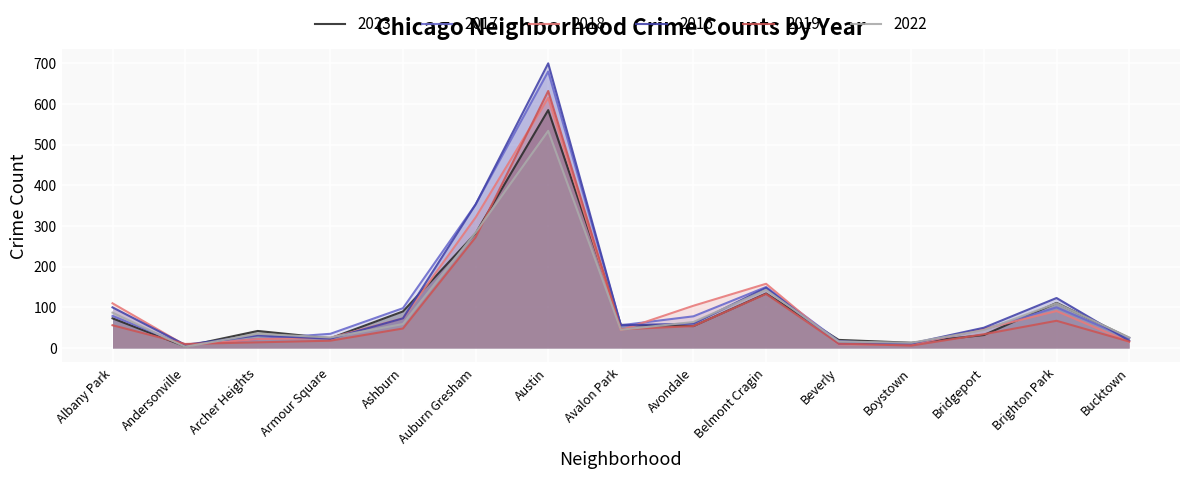

How many intersections are there between 2016 and 2018?

4